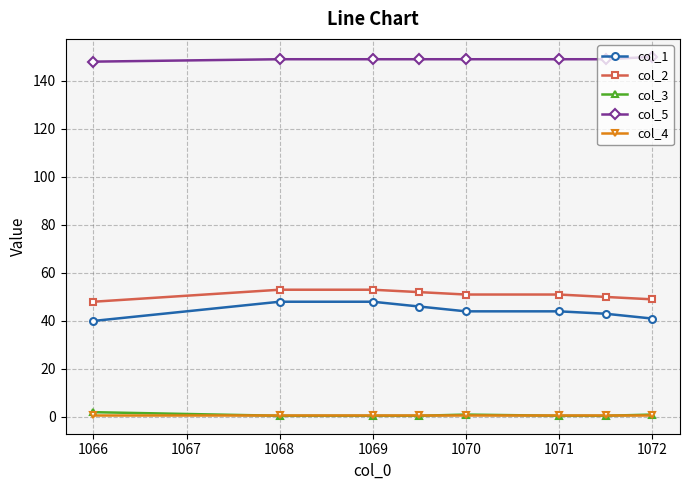

Which series has the widest spread of values?

col_1